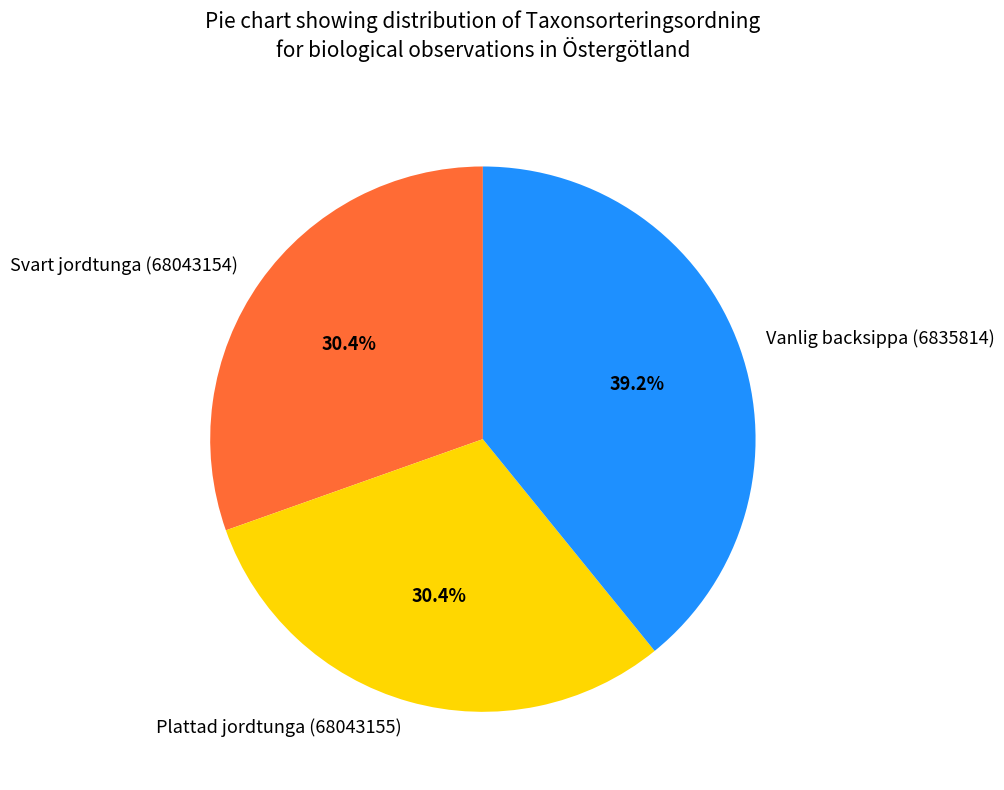

How many segments does this pie chart have?

3